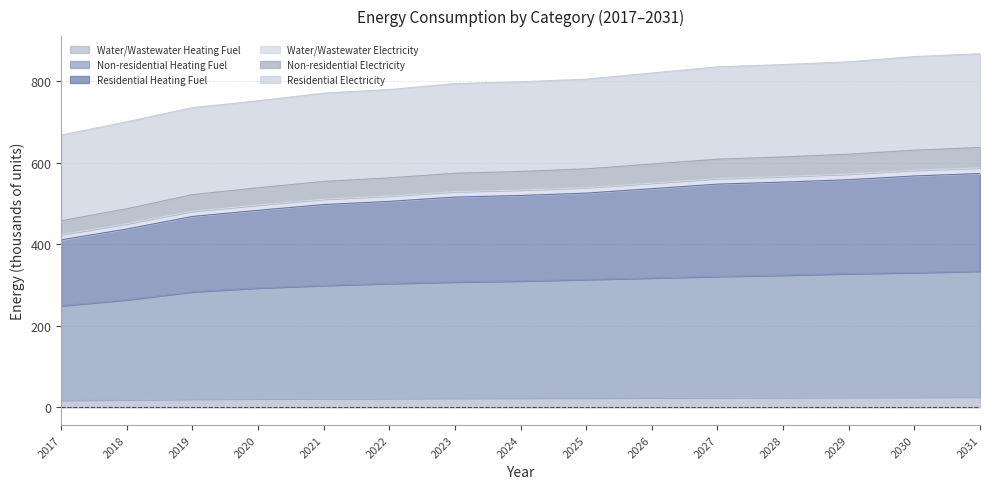

Is it true that Water/Wastewater Heating Fuel equals 25.5 at 2031?

True